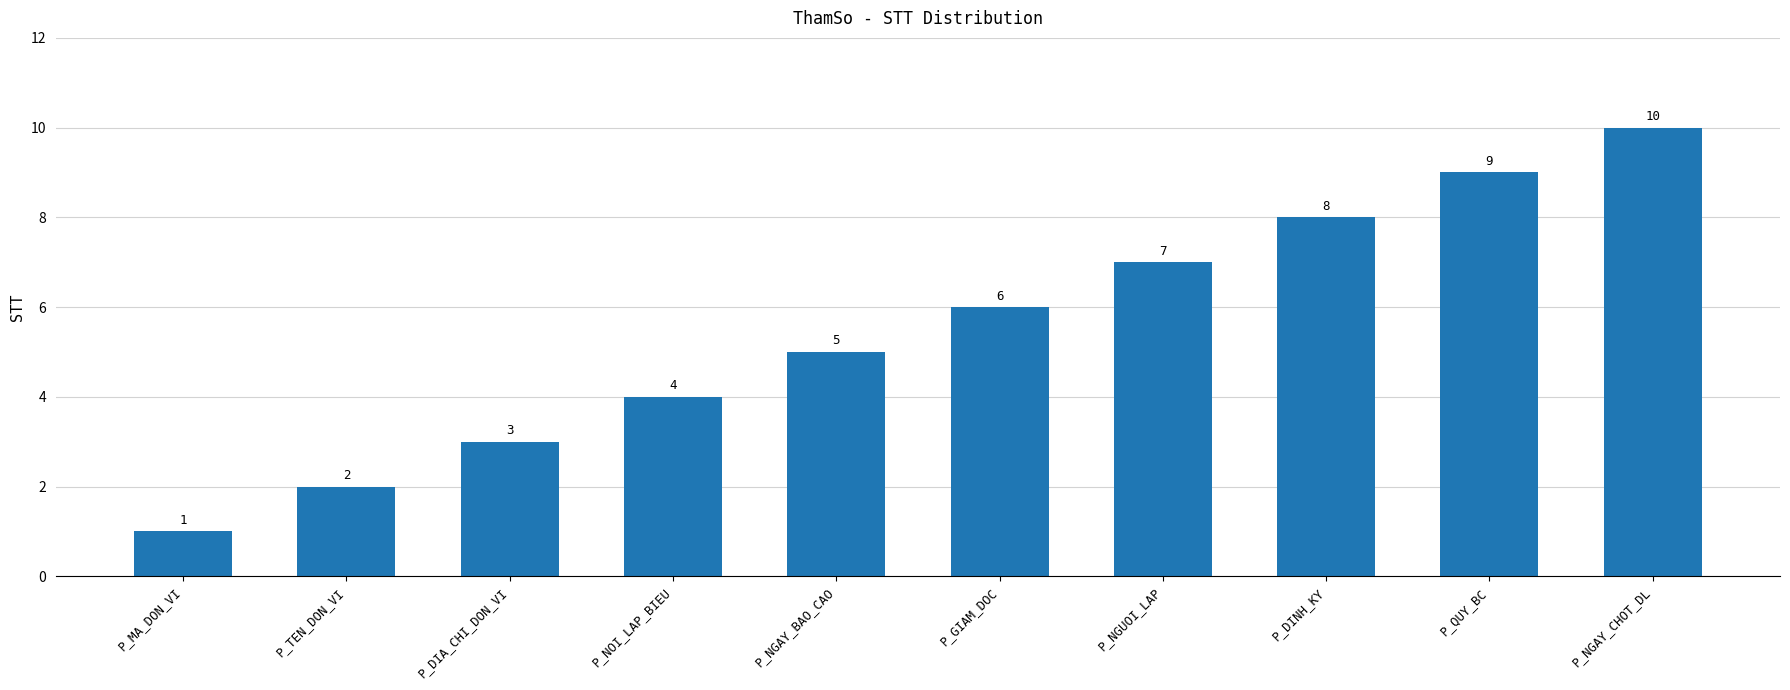

What is the label of the 4th bar from the left?

P_NOI_LAP_BIEU